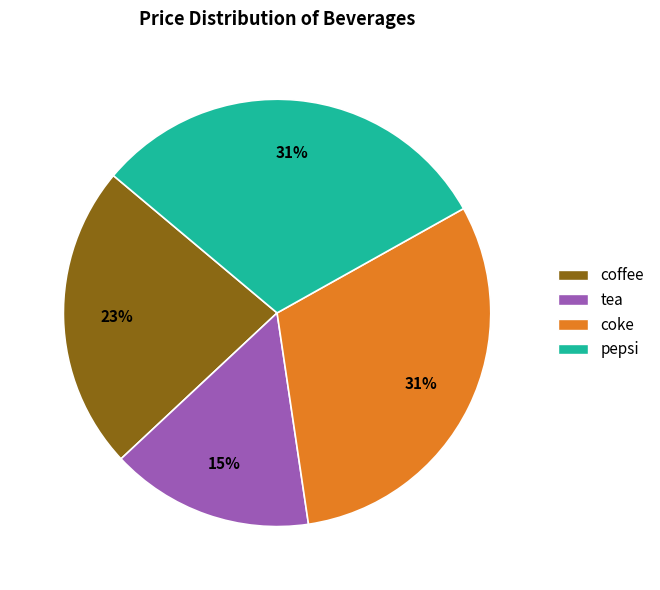

Which has a higher value, pepsi or tea?

pepsi